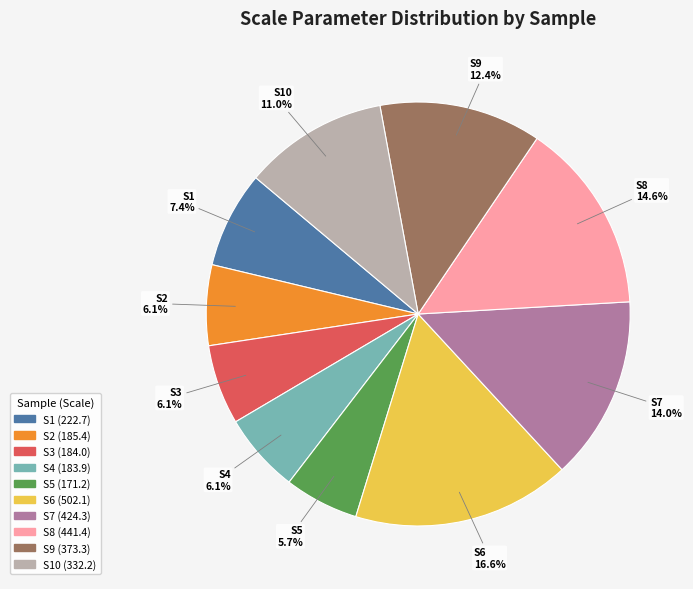

Is there any slice that represents more than half of the pie?

No